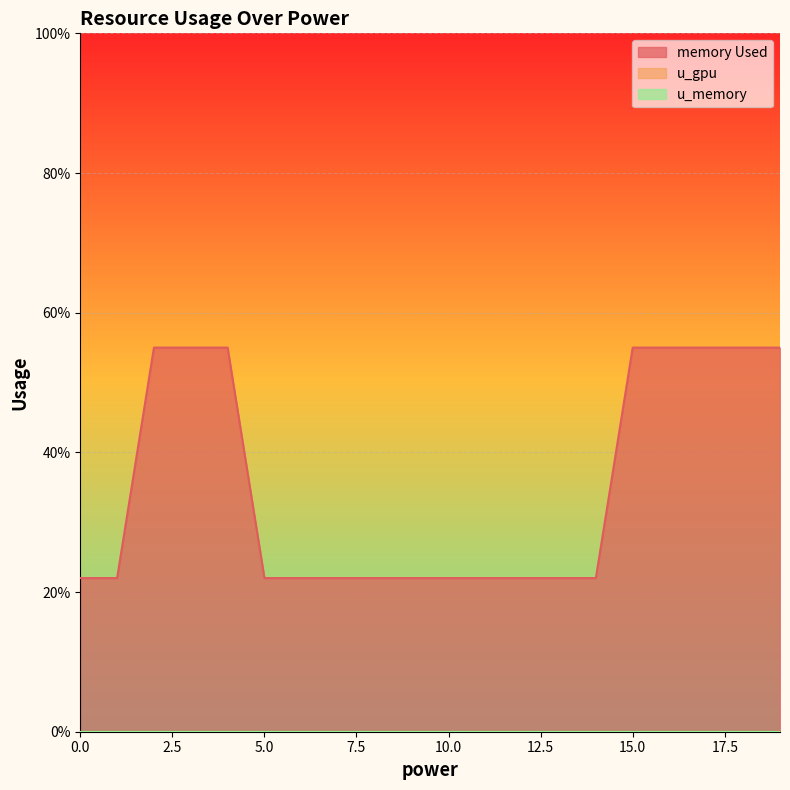

What is the value of the memory Used point at the 17th from the left?

55